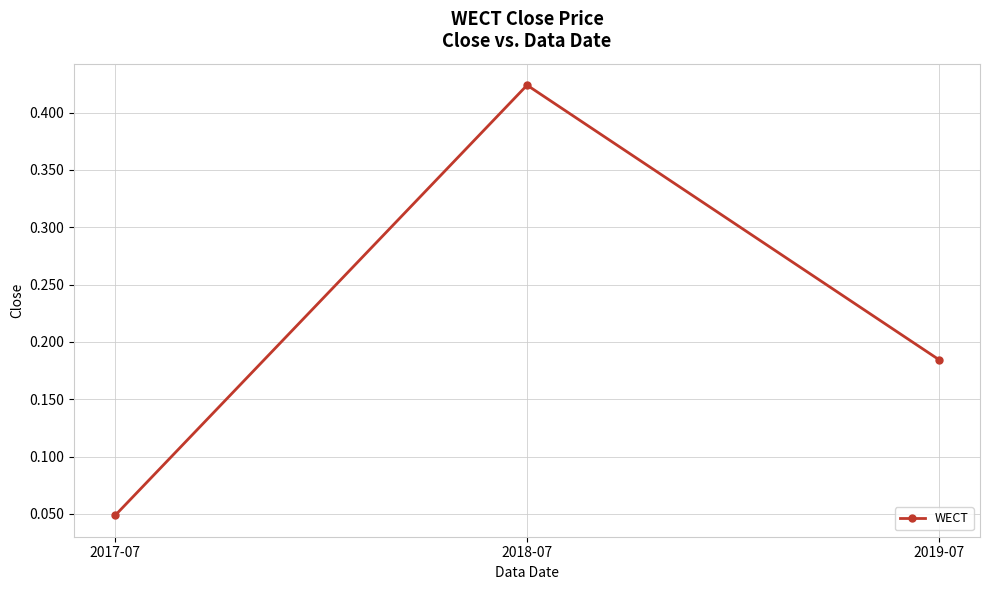

What is the sum of the values at 2019-07 and 2018-07?

0.6